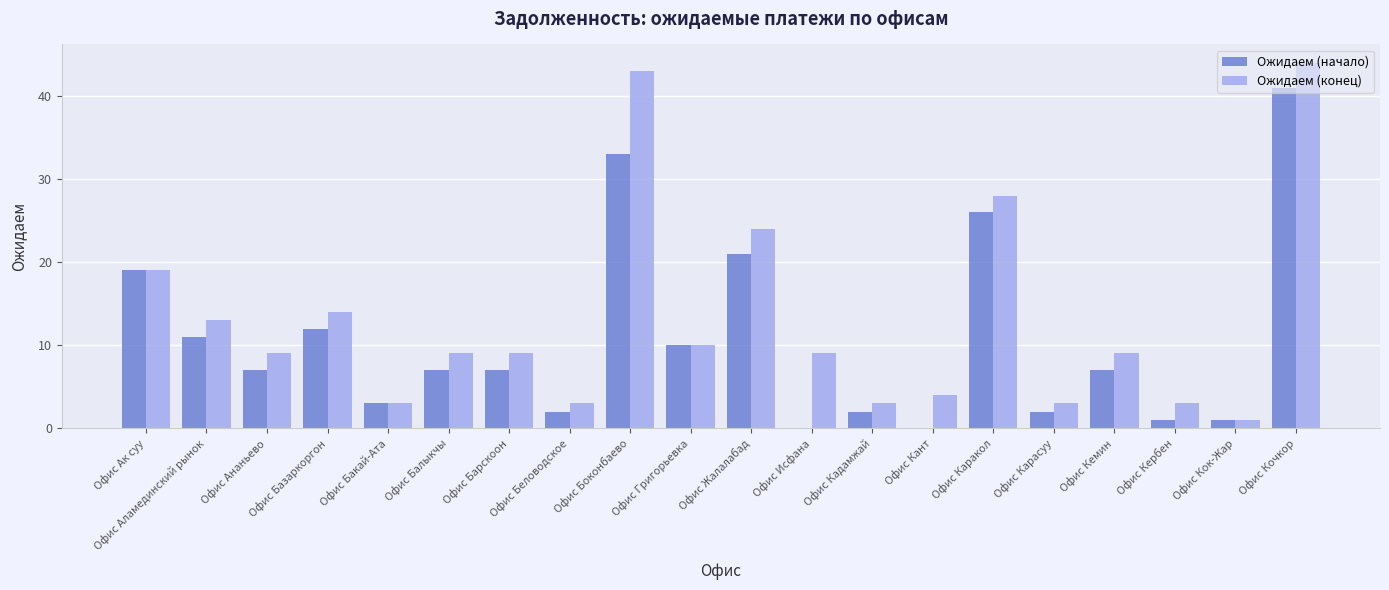

How many data points does each series have?

20